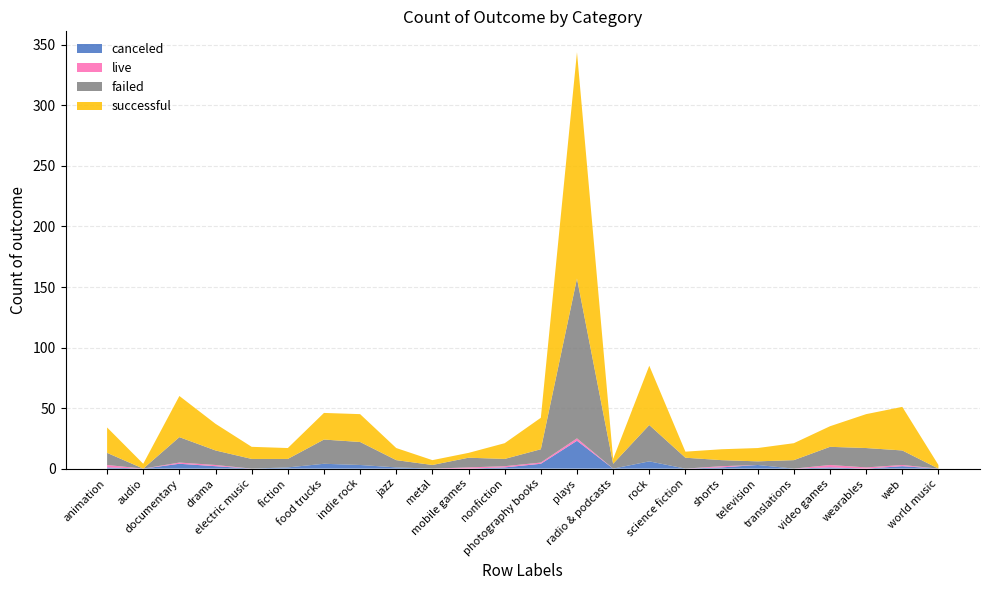

Reading left to right, extract all data points from this chart.

canceled: 1	0	4	2	0	1	4	3	1	0	0	1	4	23	0	6	0	1	3	0	1	0	2	0
failed: 10	0	21	12	8	7	20	19	6	3	8	6	11	132	4	30	9	5	3	7	15	16	12	0
live: 2	0	1	1	0	0	0	0	0	0	1	1	1	2	0	0	0	1	0	0	2	1	1	0
successful: 21	4	34	22	10	9	22	23	10	4	4	13	26	187	4	49	5	9	11	14	17	28	36	3